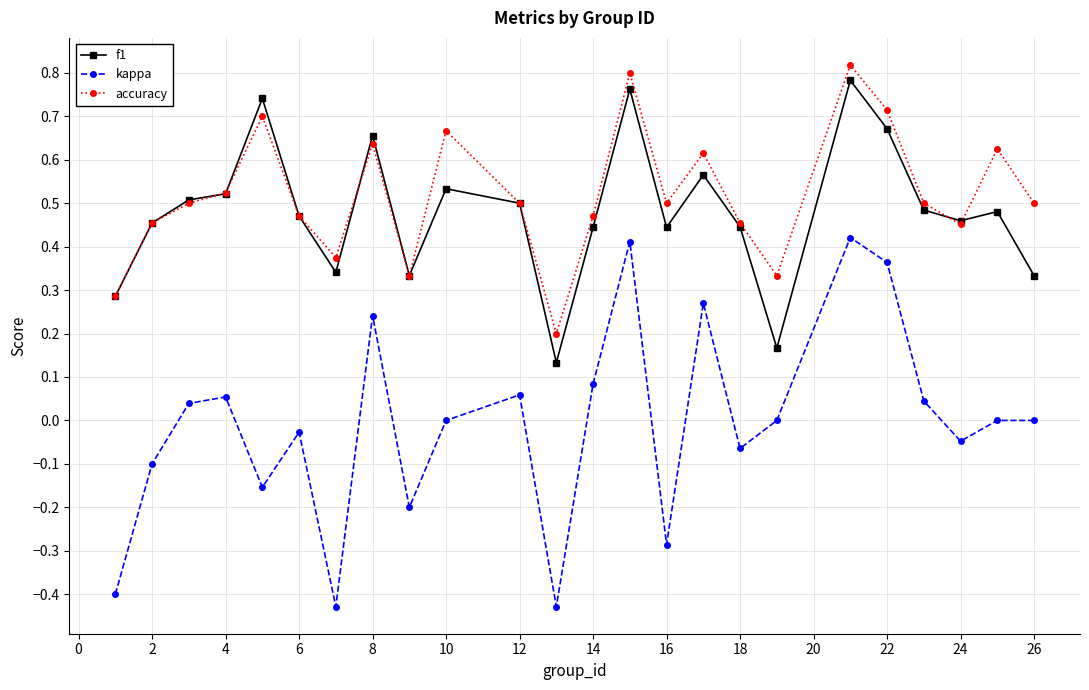

True or false: f1 has more than 2 interior local peaks.

True